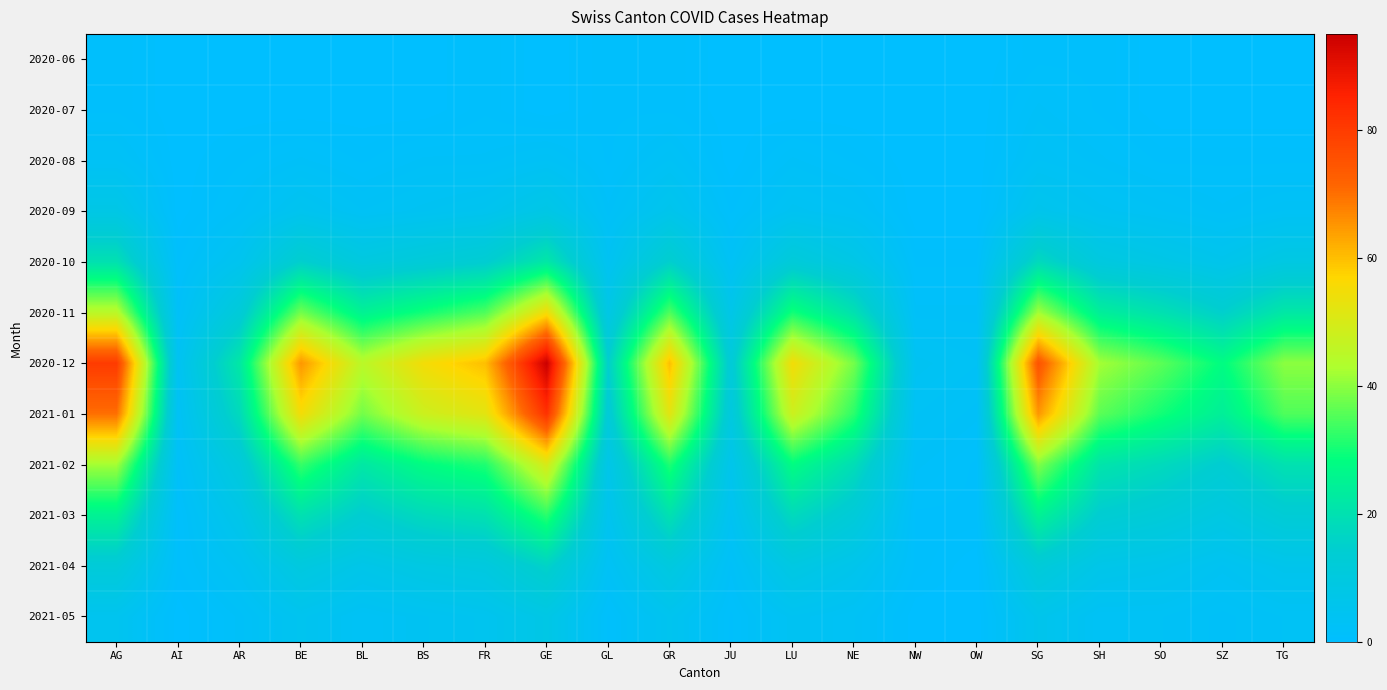

What is the maximum value shown in the chart?

95